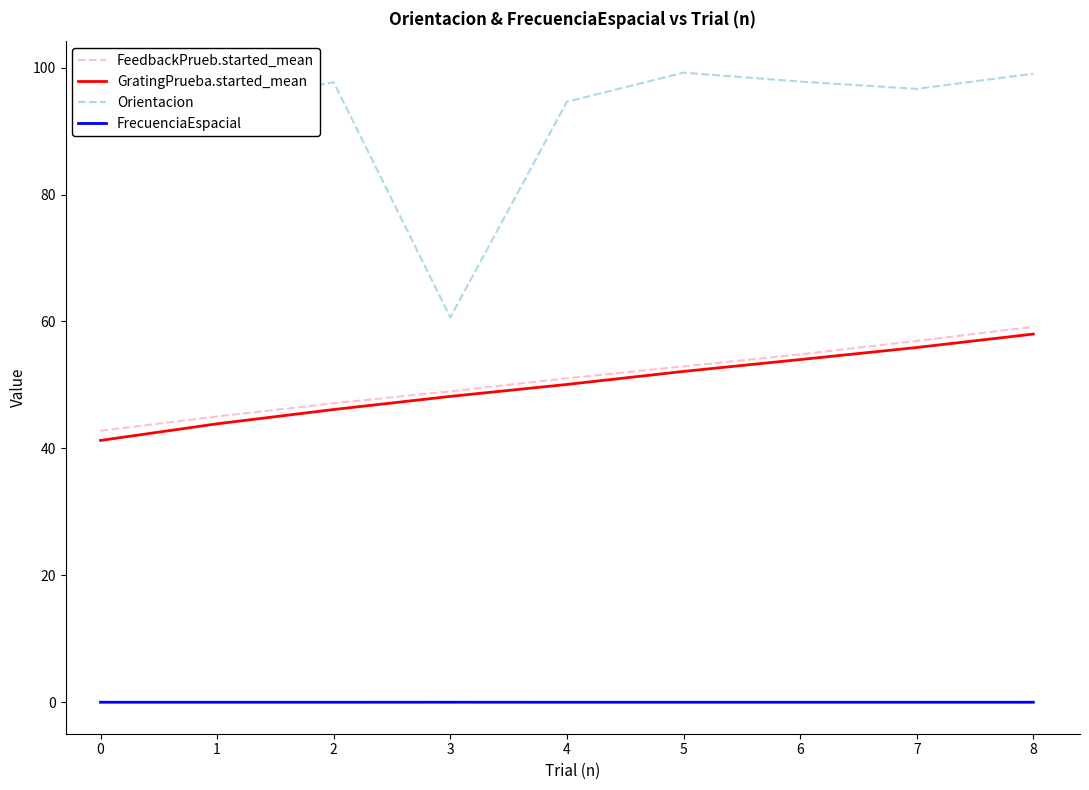

At how many categories does at least one series exceed 26?

9